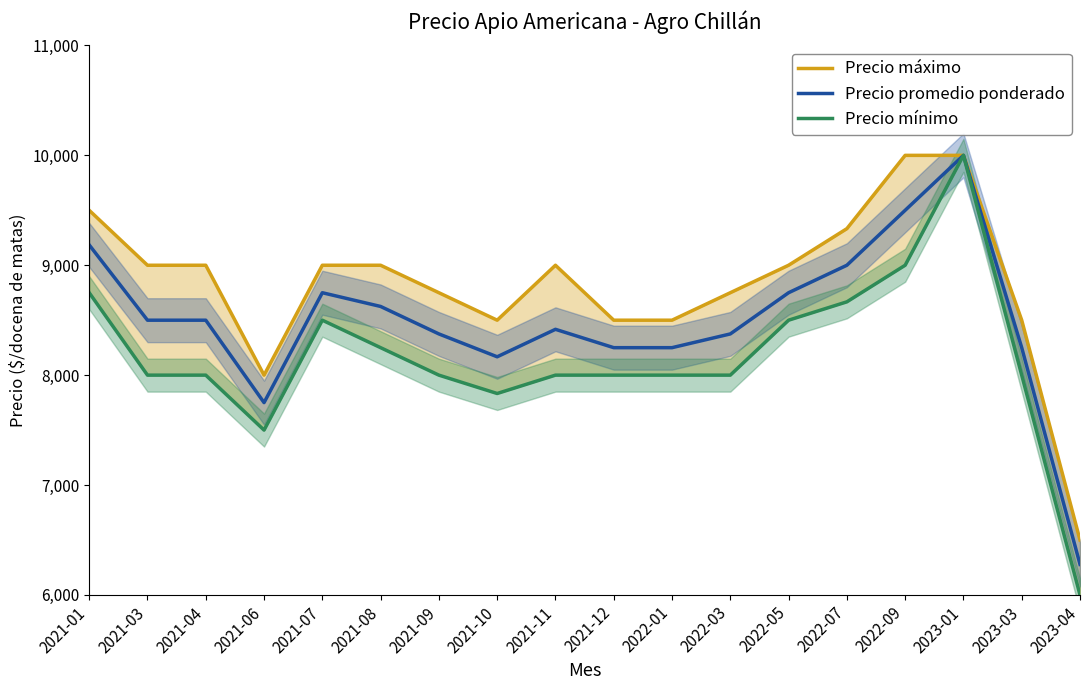

Which category has the highest value in the Precio mínimo series?

2023-01